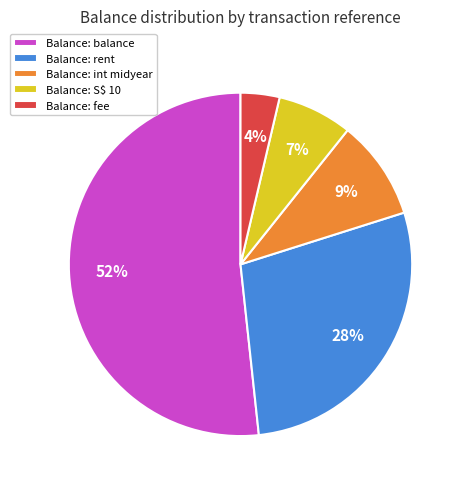

To the nearest percent, what is the difference between the largest and smallest slice percentages?

48%